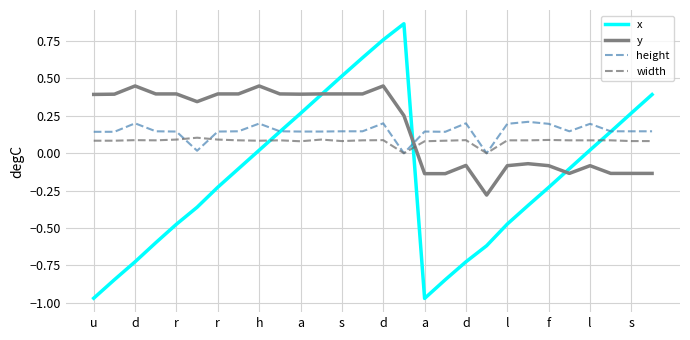

True or false: width and x intersect in this chart.

True